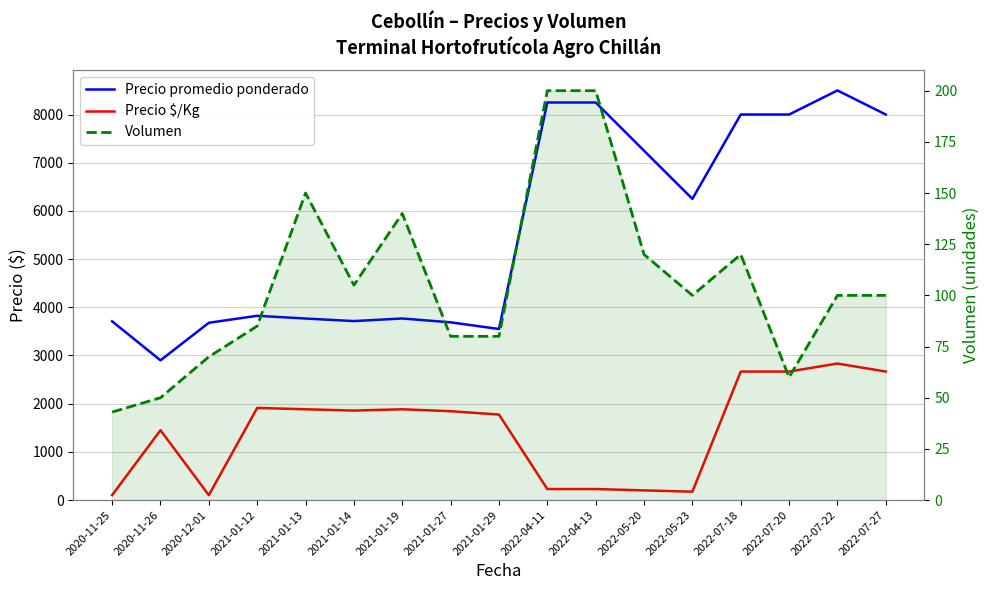

What is the total value across all series at 2021-01-14?

5676